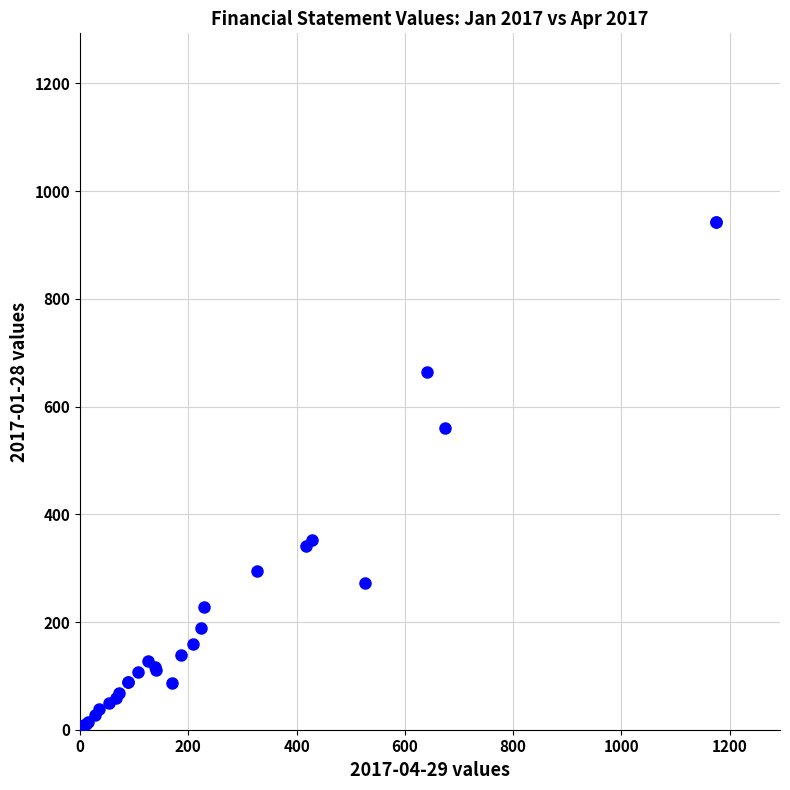

What Y value in the scatter plot is closest to 470?

561.0